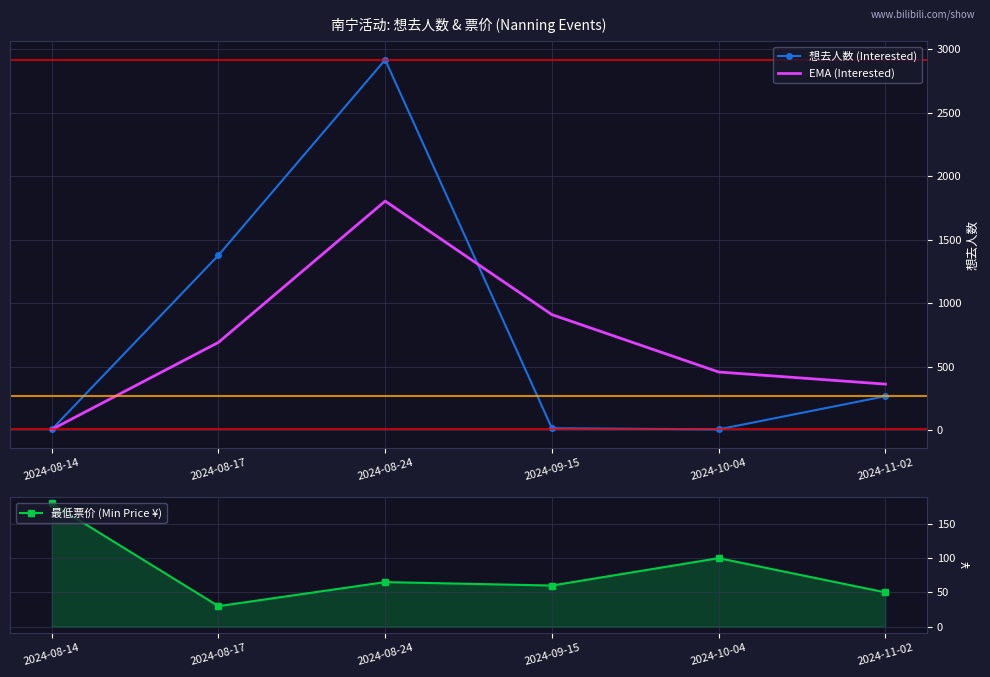

What is the highest value of the 想去人数 (Interested) series?

2917.0